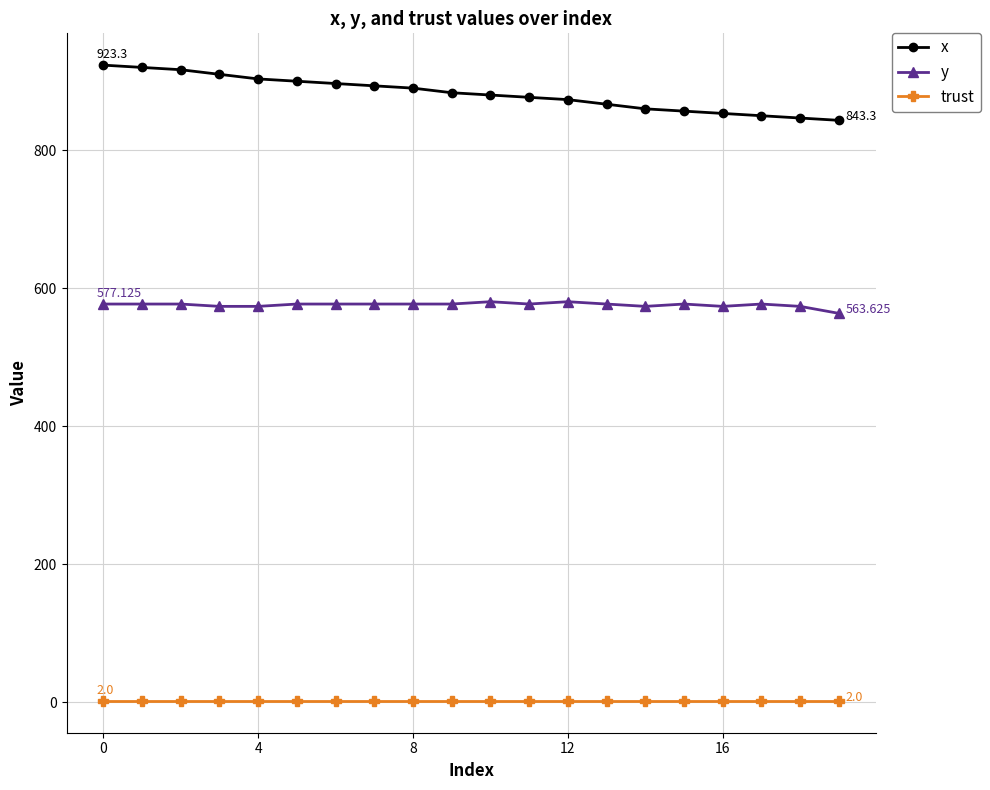

List the series in order of their overall mean, highest first.

x, y, trust